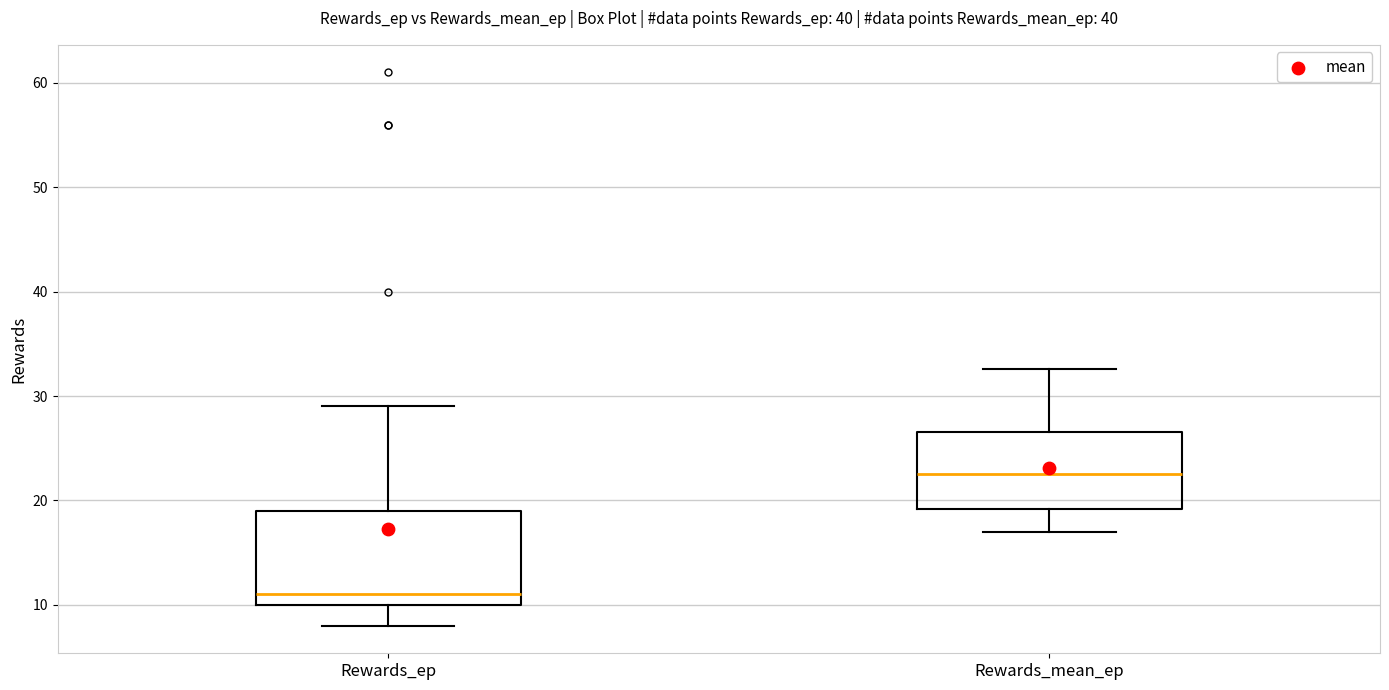

Reading left to right, transcribe this box plot: for each box, give where its median line is, the range the box spans, and where its two whiskers end, as read against the y-axis. The values are not printed on the chart, so give them approximately, as read against the axis.

Rewards_ep: median 11, box 10 to 19, whiskers 8 to 29
Rewards_mean_ep: median 23, box 19 to 27, whiskers 17 to 33